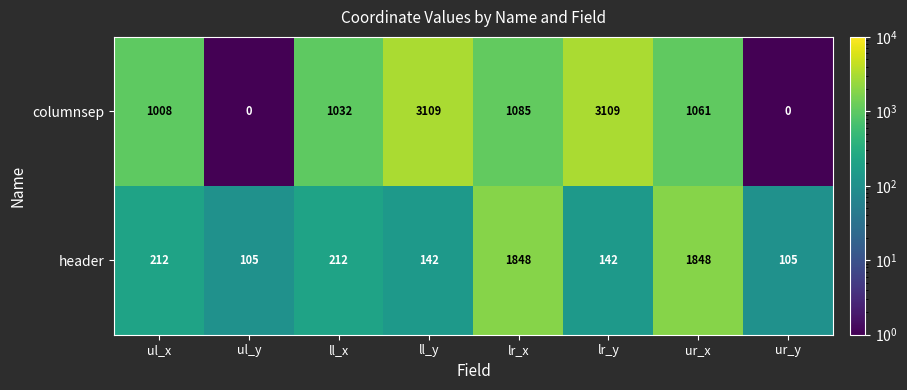

Reading left to right, list all the values displayed in this chart.

columnsep: 1008	0	1032	3109	1085	3109	1061	0
header: 212	105	212	142	1848	142	1848	105